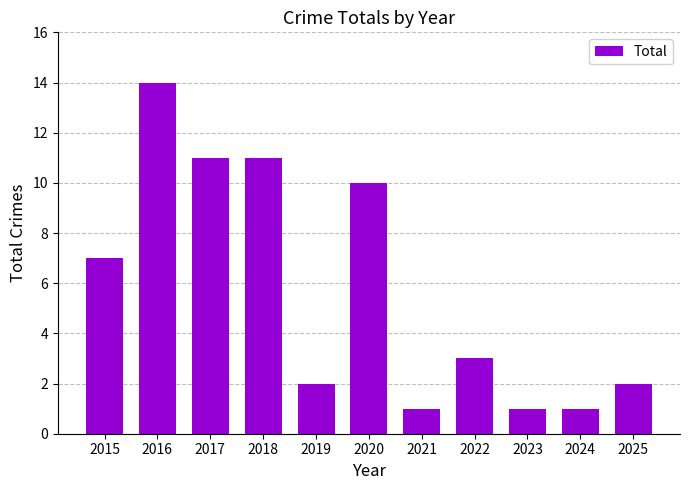

True or false: the data shows 3 at 2022.

True